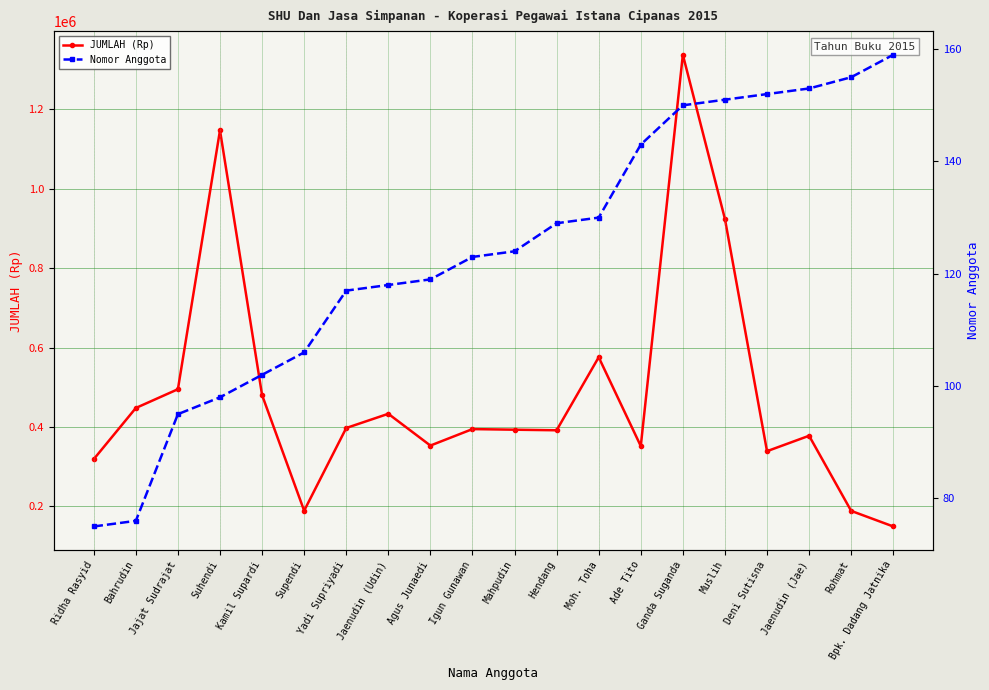

What is the difference between the second highest and minimum values in the Nomor Anggota series?

80.0